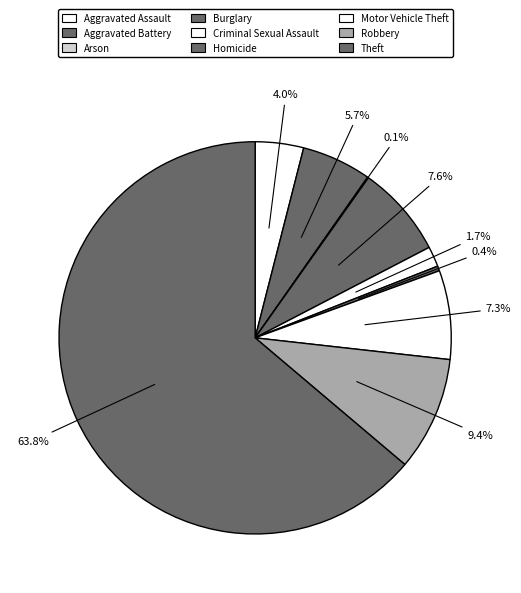

Which slice is the largest?

Theft